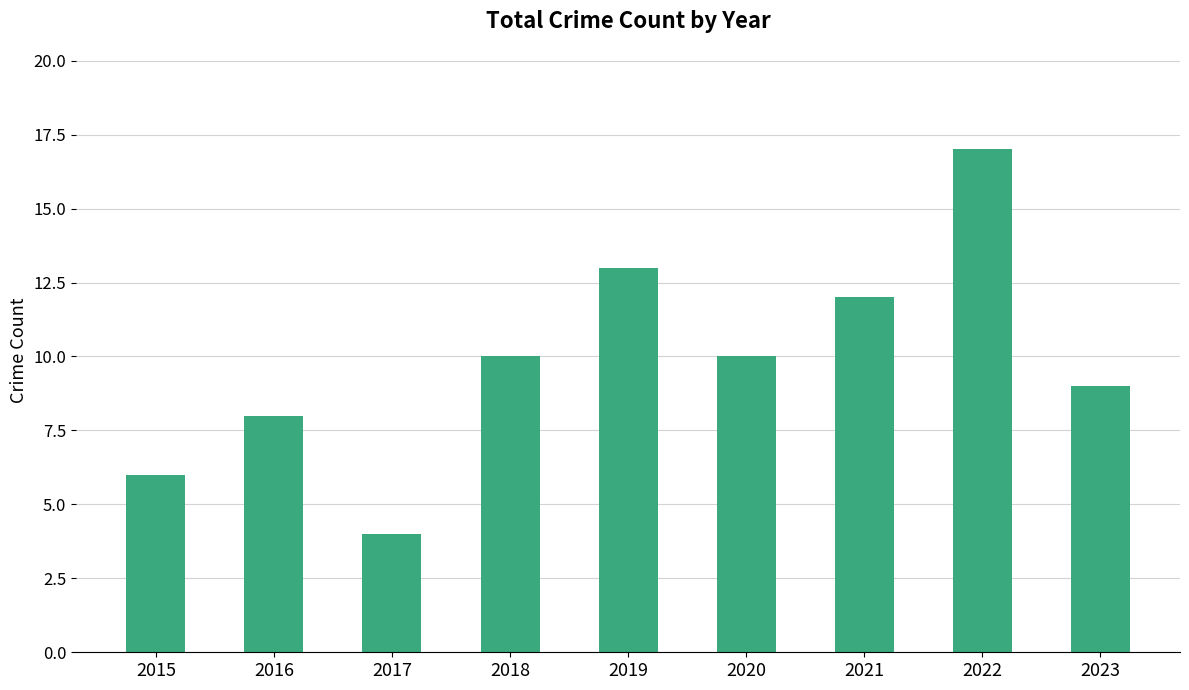

What is the change in value from 2019 to 2022?

+4